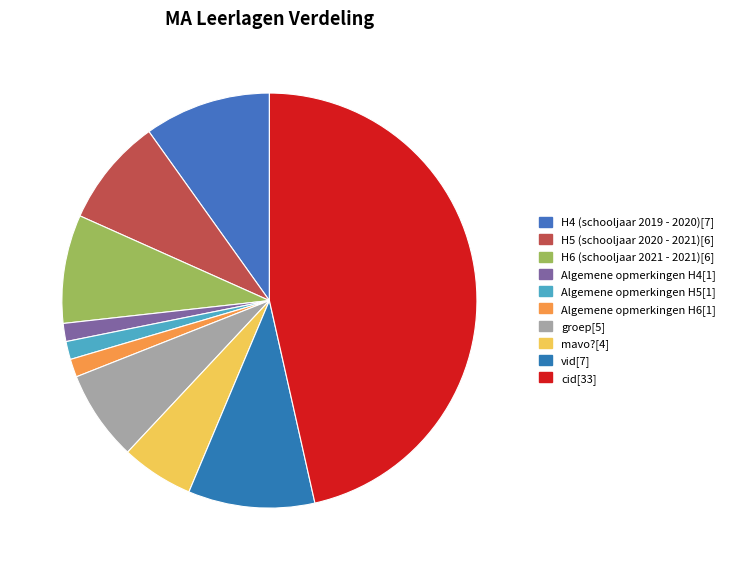

Which slice is the largest?

cid